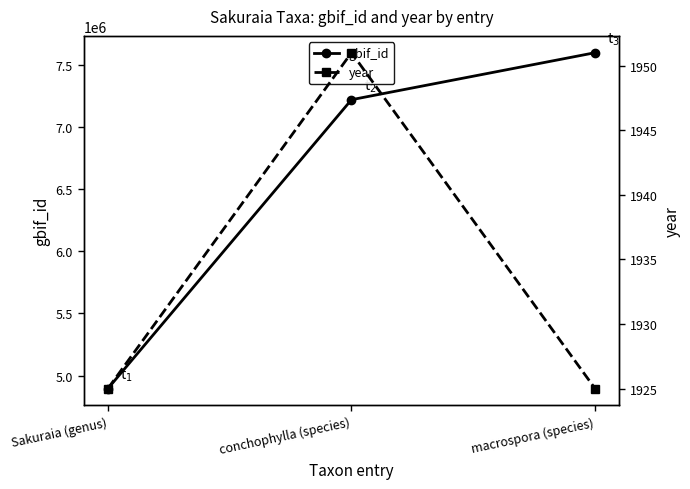

Between Sakuraia (genus) and conchophylla (species), which series saw the biggest shift?

gbif_id